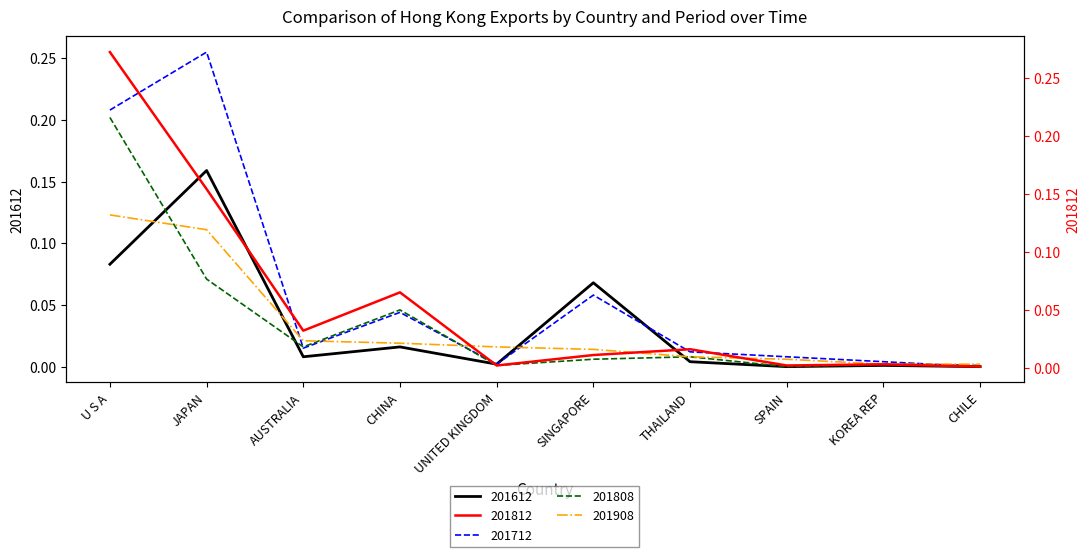

How many times do 201612 and 201808 cross each other?

4